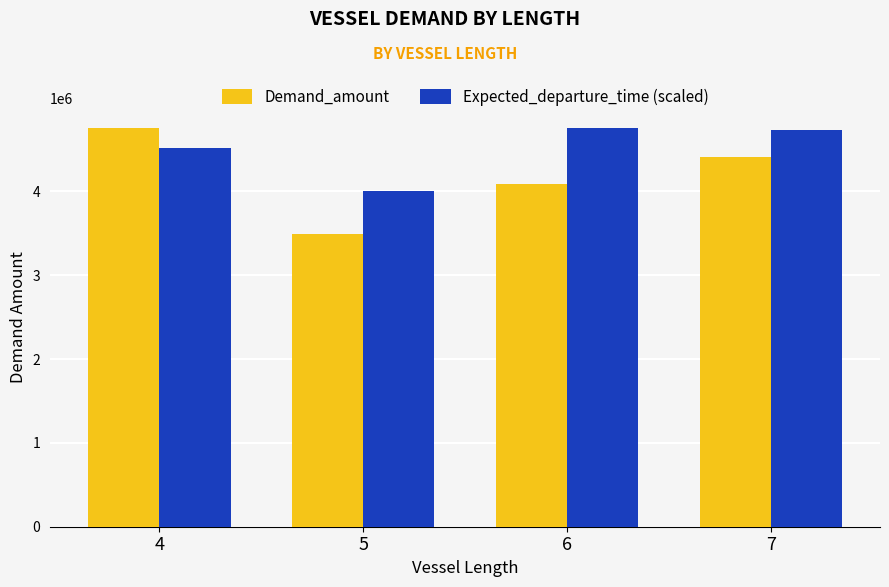

Are the bars horizontal?

No